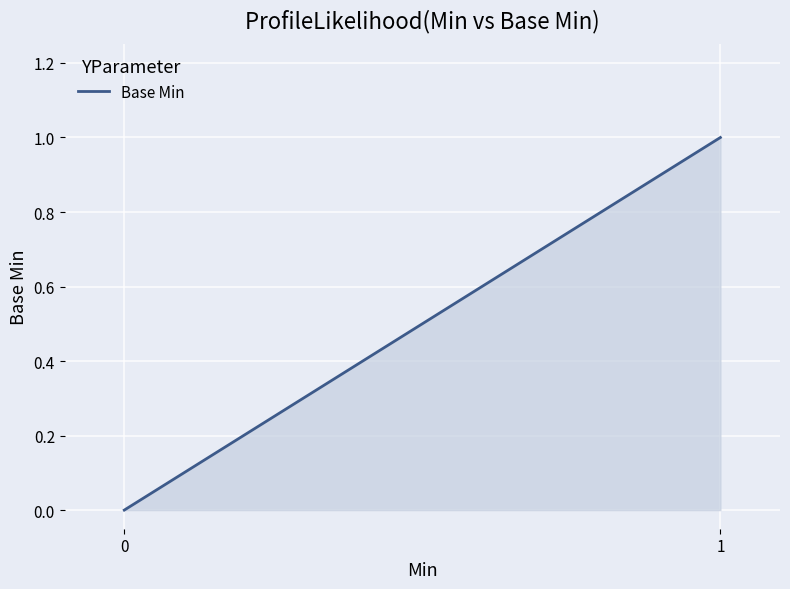

Is it true that the value at 0 is 1?

False